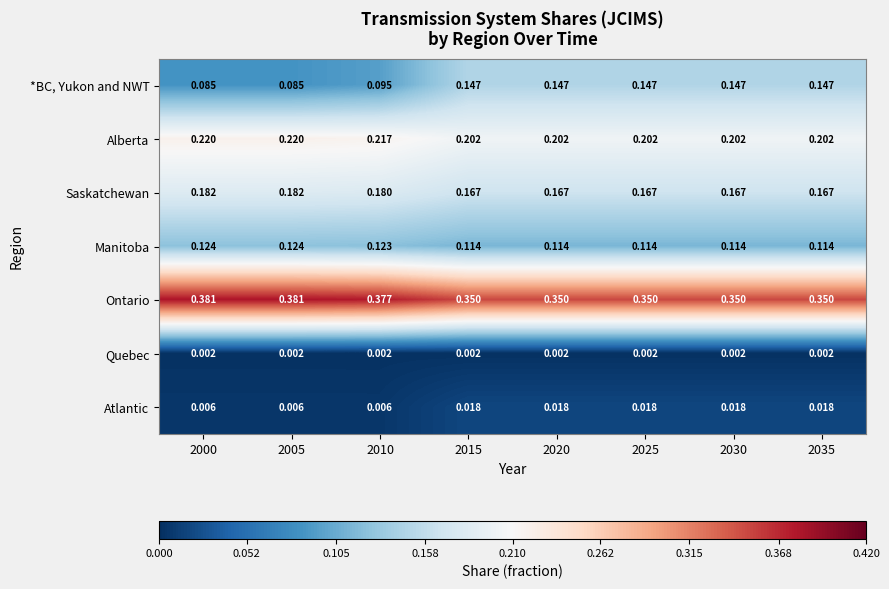

What is the total value across all series at 2020?

1.0